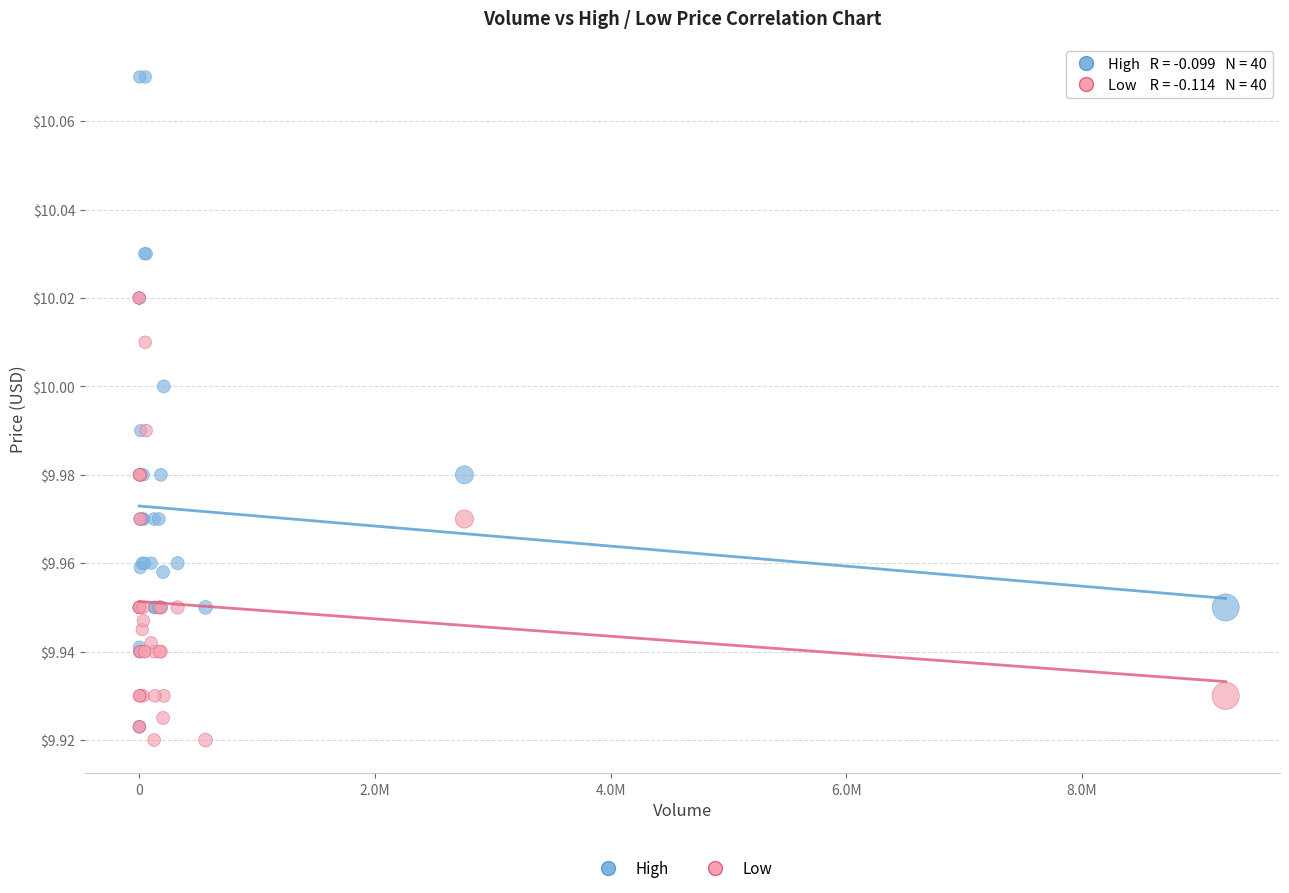

Which series reaches the minimum Y coordinate?

Low